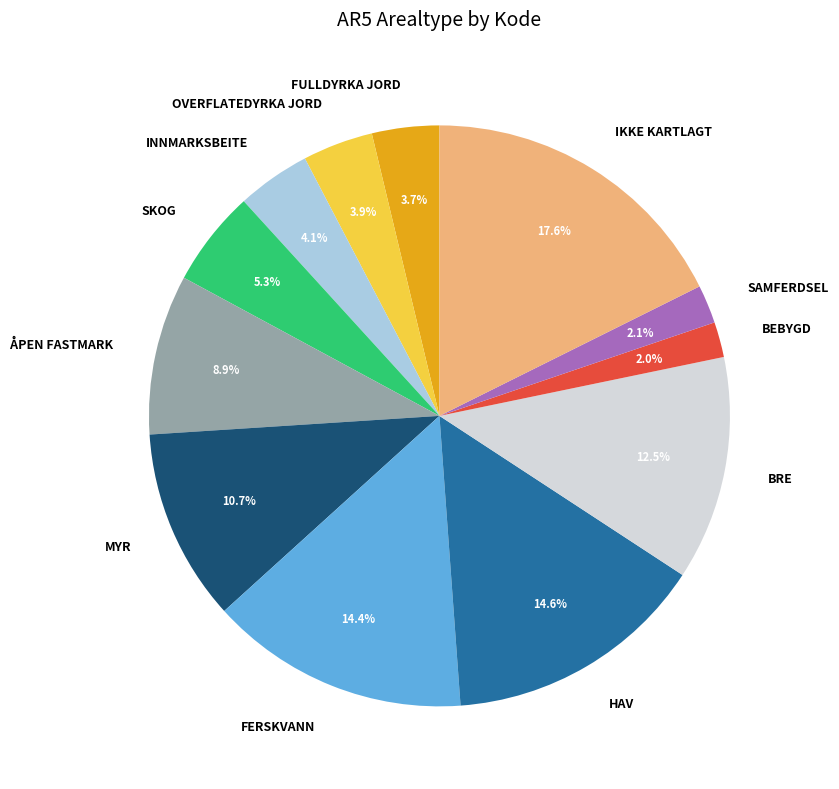

Is there a majority slice in this chart?

No